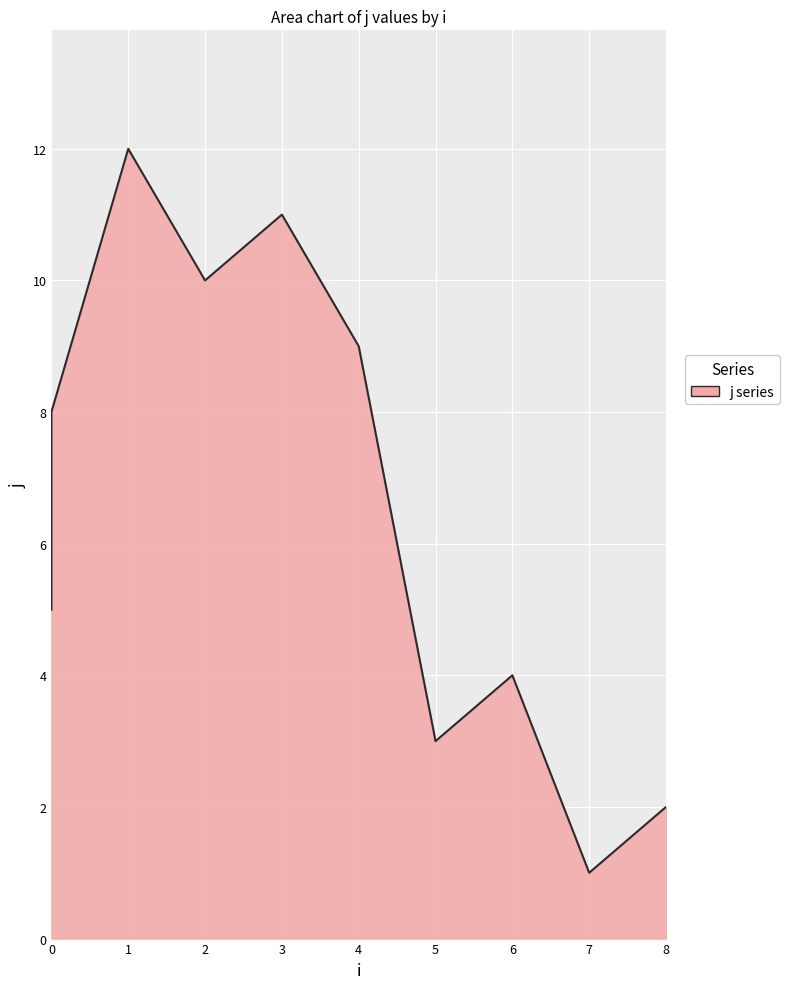

Is it true that the value at 4 is 9?

True